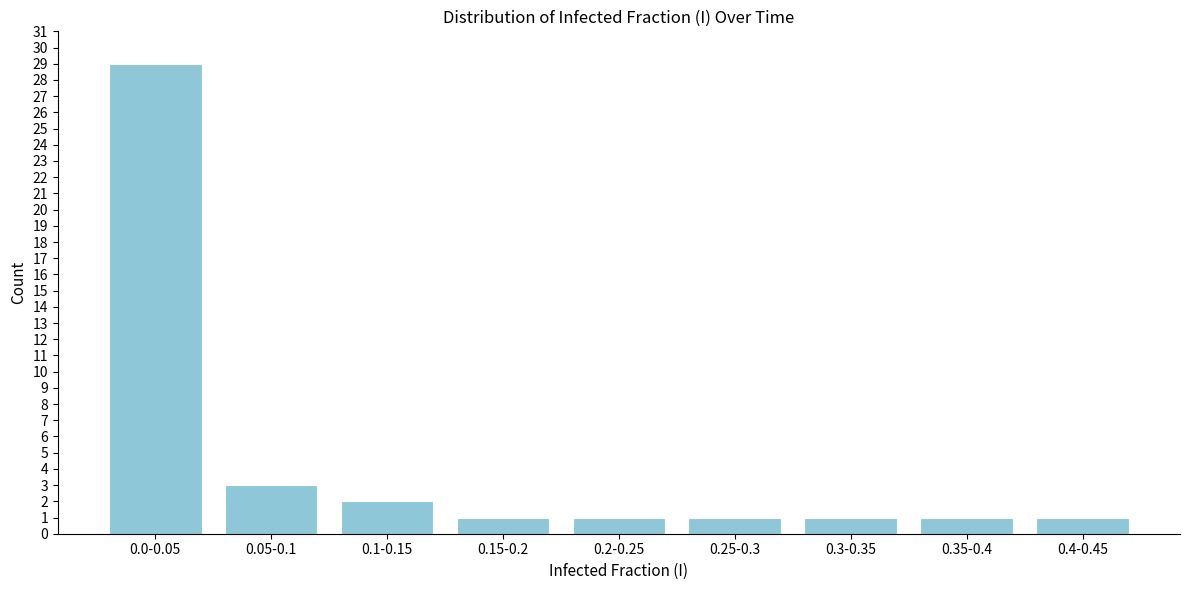

Reading left to right, what are all the values shown in this chart?

29	3	2	1	1	1	1	1	1